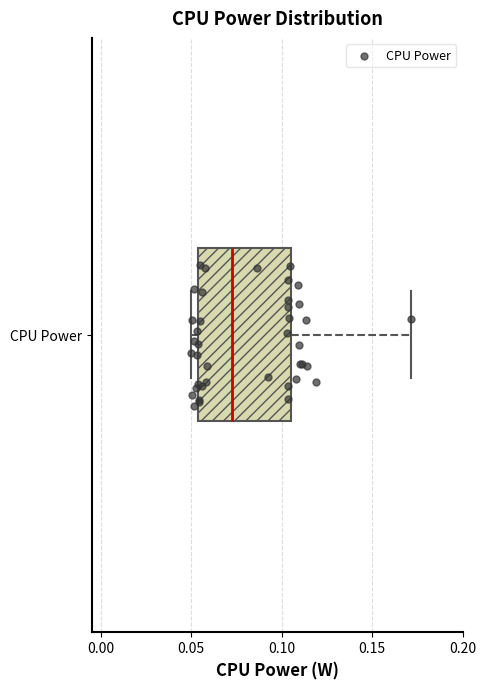

Transcribe this box plot: give where the median line is, the range the box spans, and where the two whiskers end, as read against the x-axis. The values are not printed on the chart, so give them approximately, as read against the axis.

median 0.070, box 0.055 to 0.105, whiskers 0.050 to 0.170